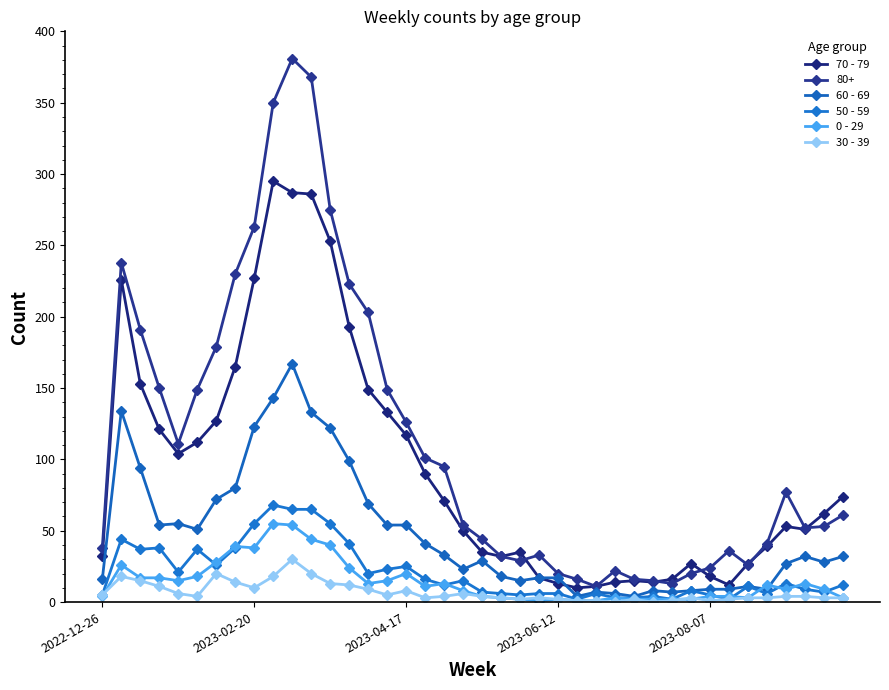

What is the sum of all 50 - 59 values?

829